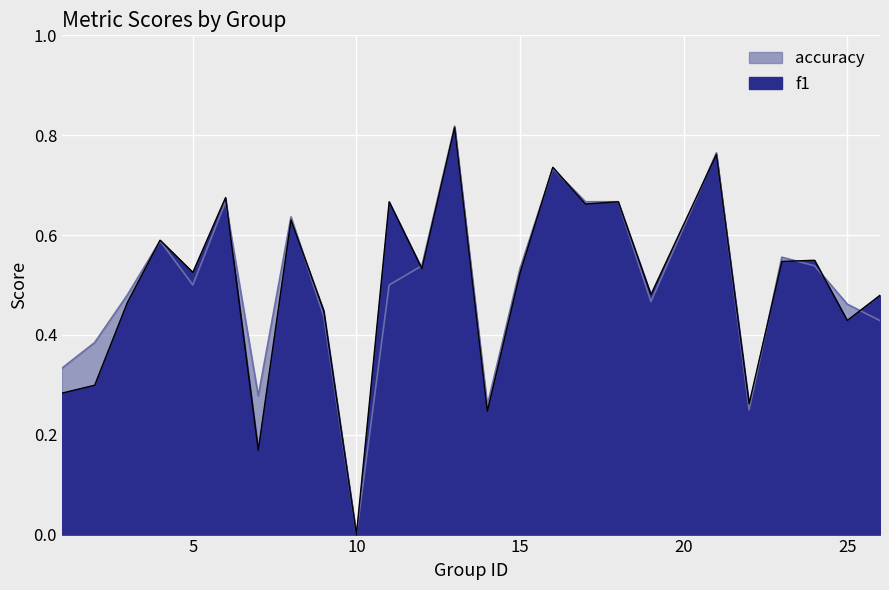

List the series in order of their peak value, lowest first.

f1, accuracy